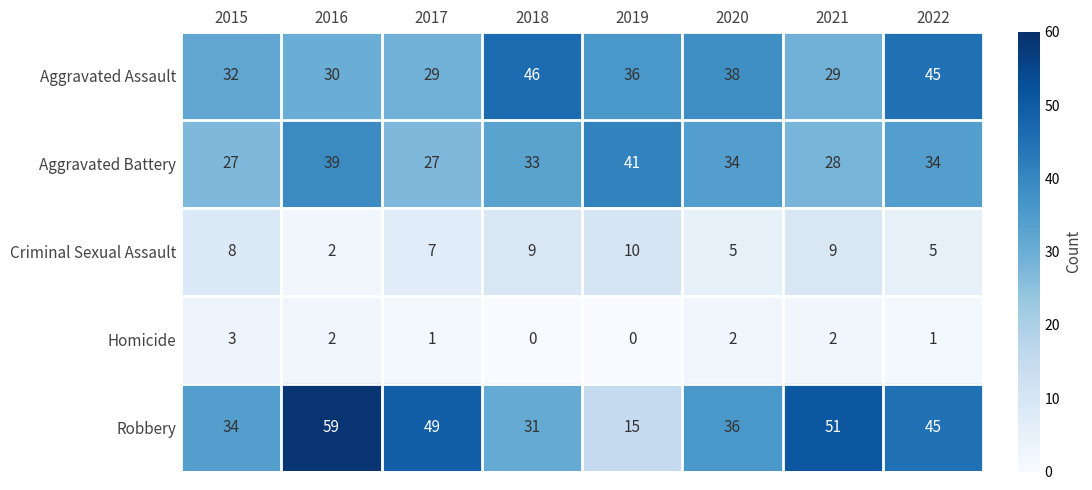

Which series changed the most between 2015 and 2018?

Aggravated Assault